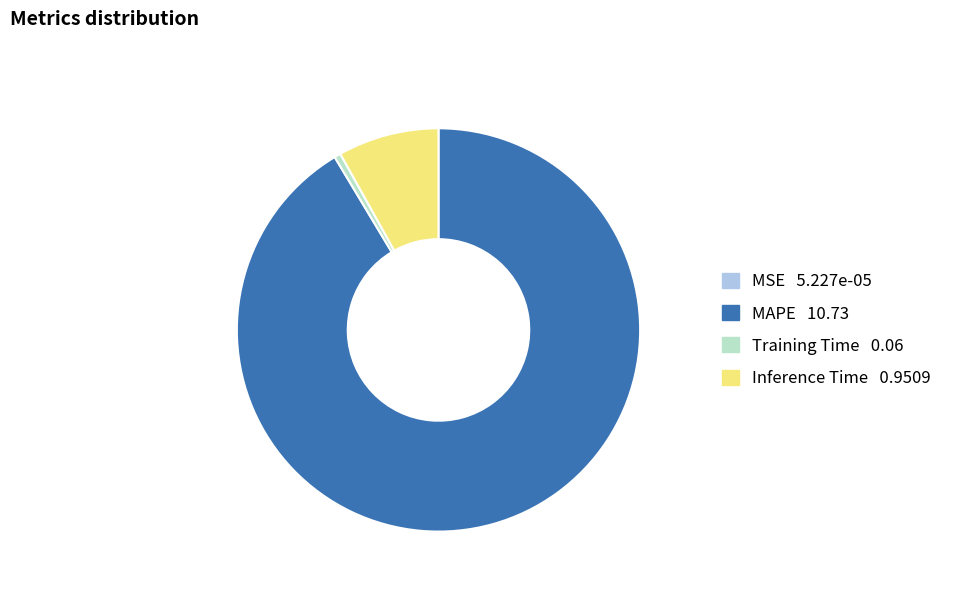

Which category has the biggest portion of the pie?

MAPE